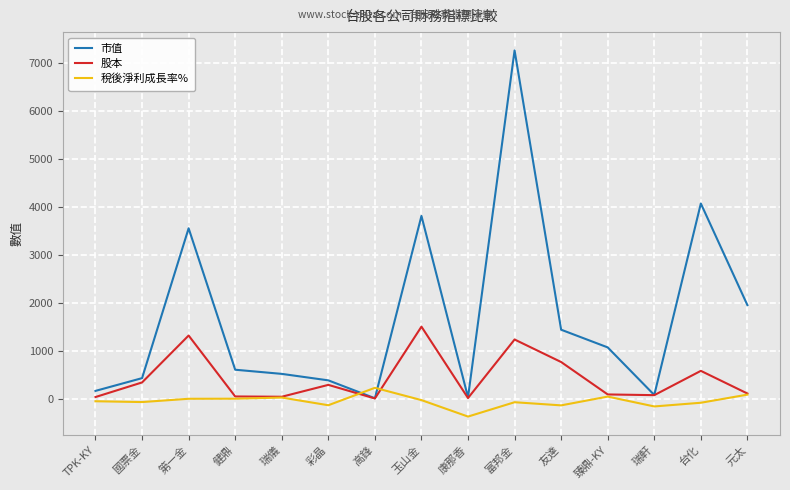

Is it true that 市值 equals 1074.9 at 臻鼎-KY?

True